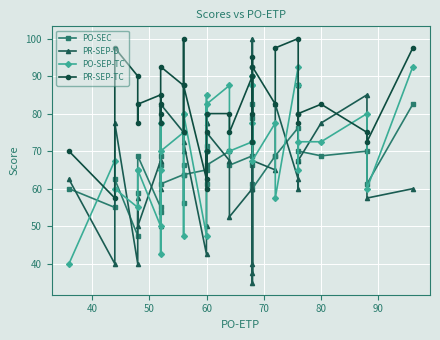

Which series has the largest total across all categories?

PR-SEP-TC